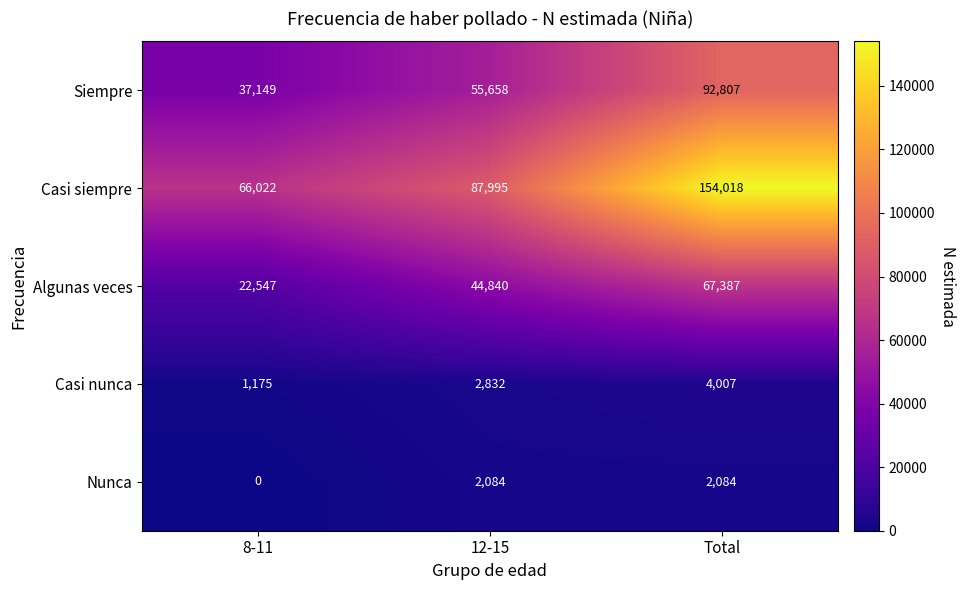

Which category has the highest value in the Siempre series?

Total